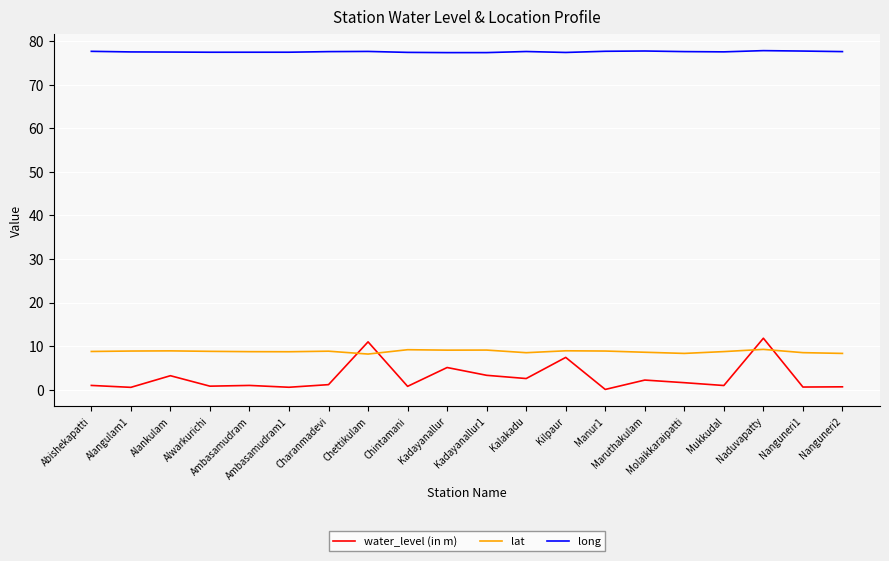

What is the highest value of the lat series?

9.2